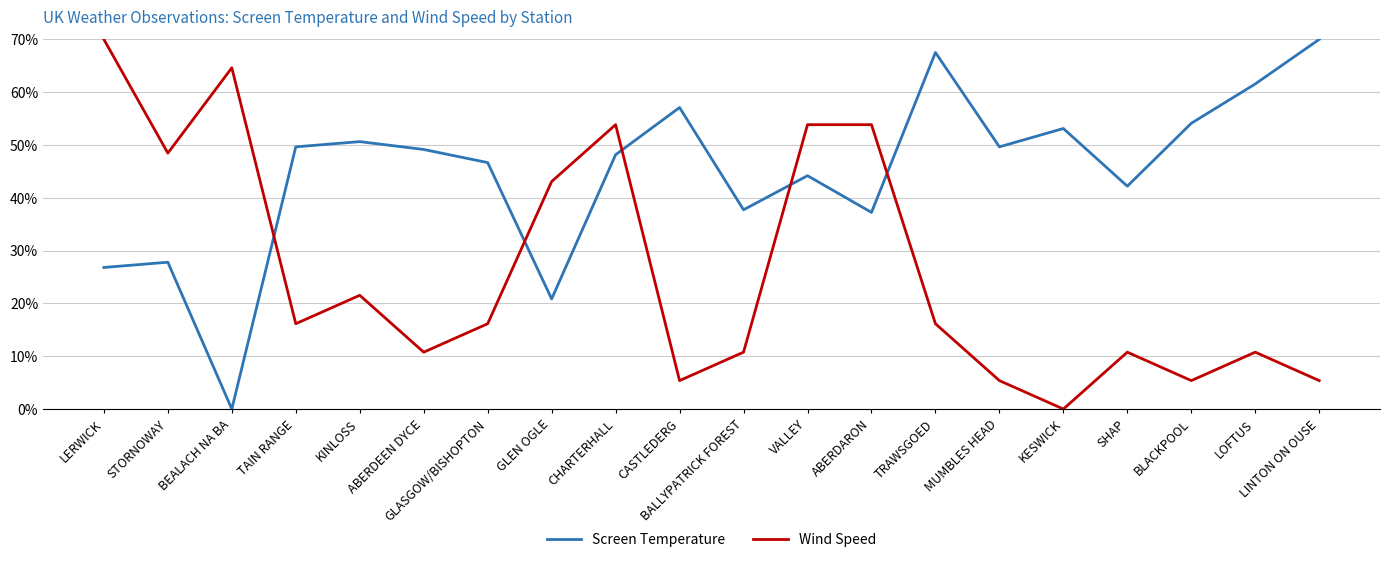

At which label does Screen Temperature reach its minimum?

BEALACH NA BA